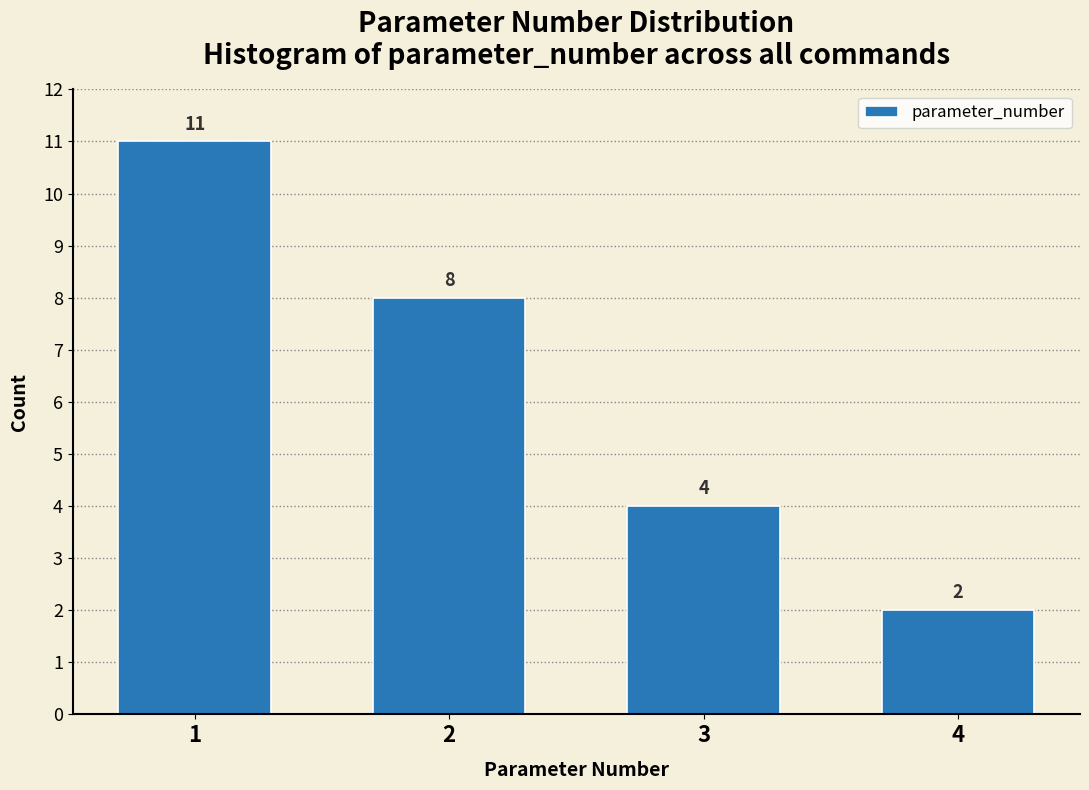

Reading left to right, transcribe all the data shown in this chart.

11	8	4	2